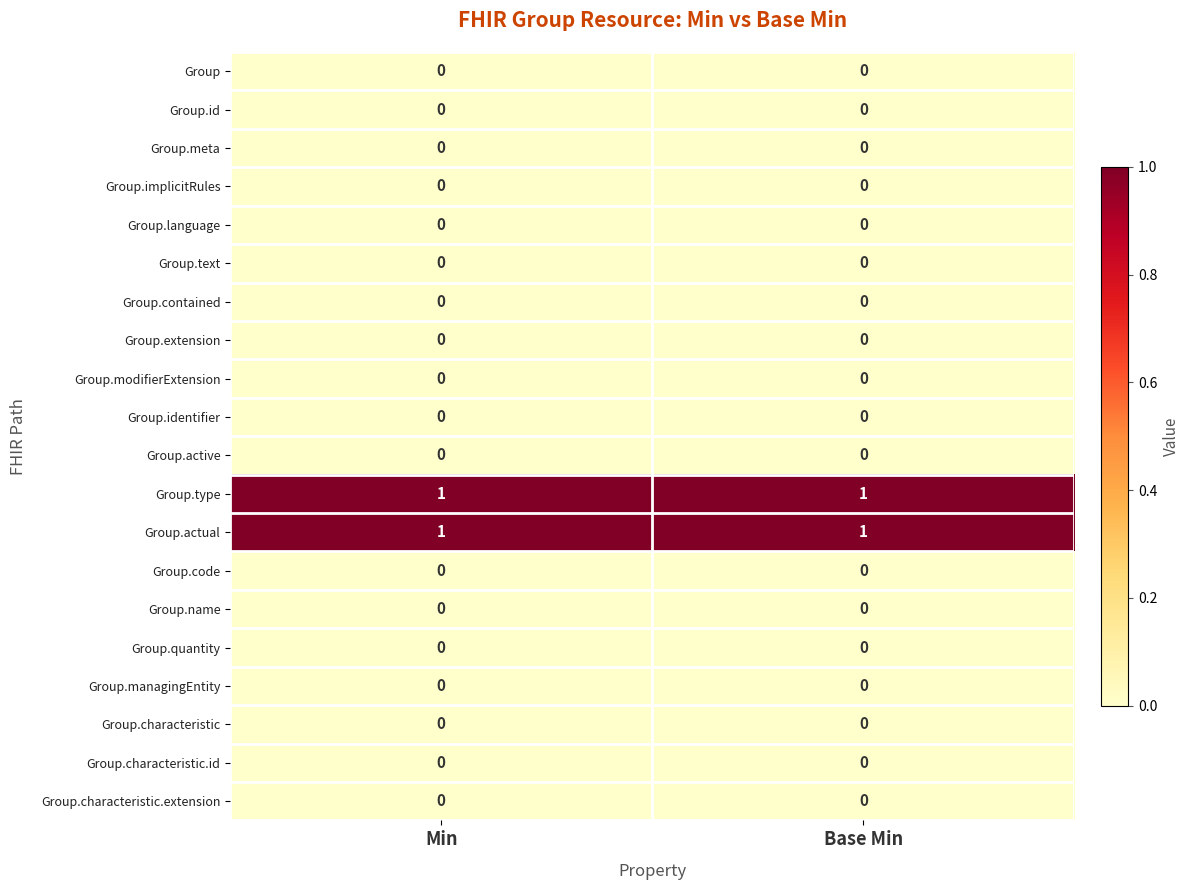

Is the value of Group.extension at Base Min greater than the value of Group.actual at Min?

No